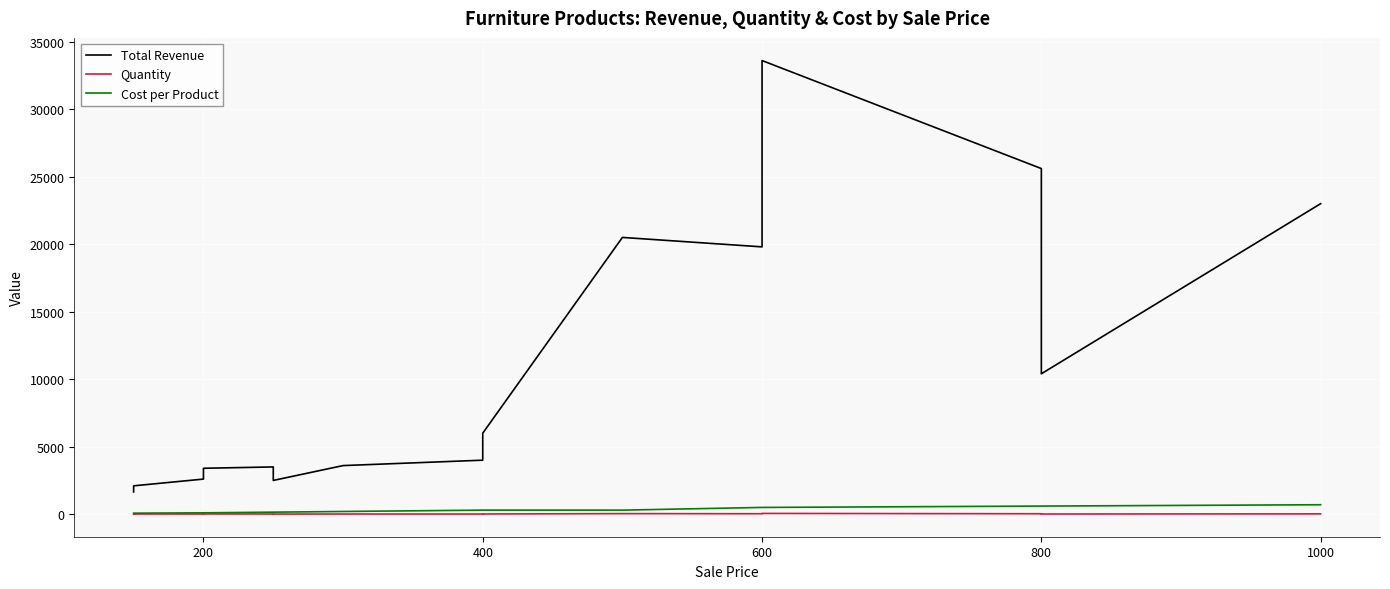

At which category does Quantity reach its first local valley?

200